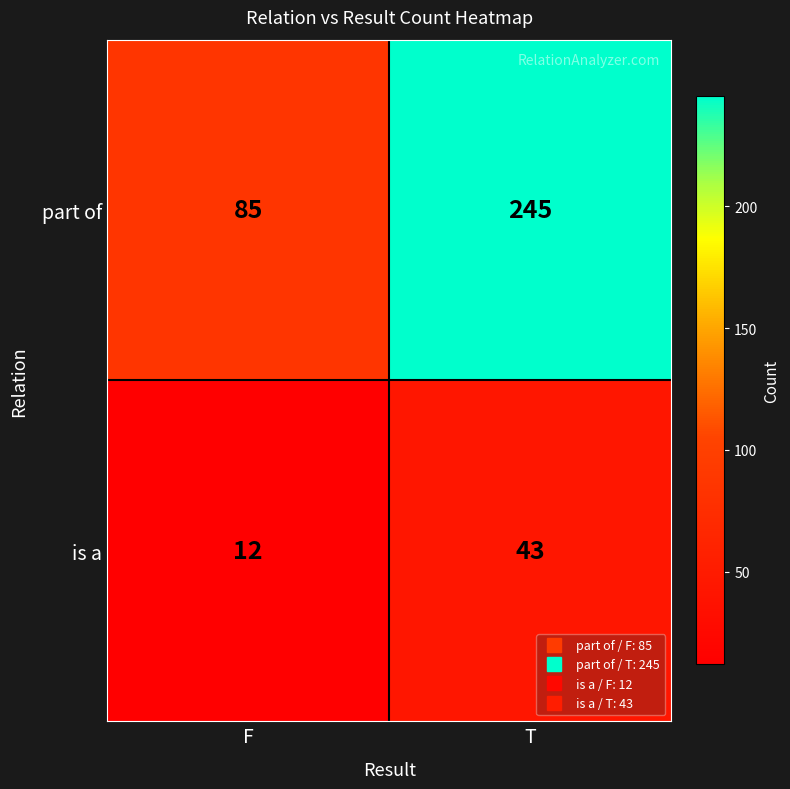

What value does the is a series have at F, to the nearest 10?

10